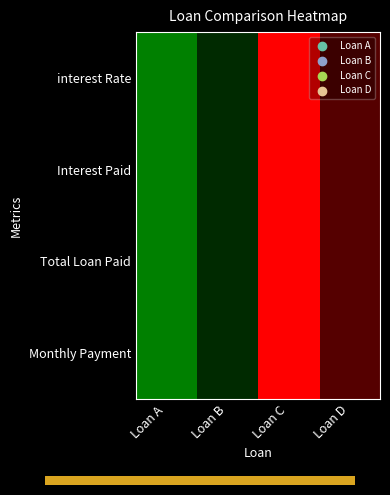

Reading right to left, extract all data points from this chart.

interest Rate: Loan D=0.3	Loan C=0.0	Loan B=0.7	Loan A=1.0
Interest Paid: Loan D=0.3	Loan C=0.0	Loan B=0.7	Loan A=1.0
Total Loan Paid: Loan D=0.3	Loan C=0.0	Loan B=0.7	Loan A=1.0
Monthly Payment: Loan D=0.3	Loan C=0.0	Loan B=0.7	Loan A=1.0